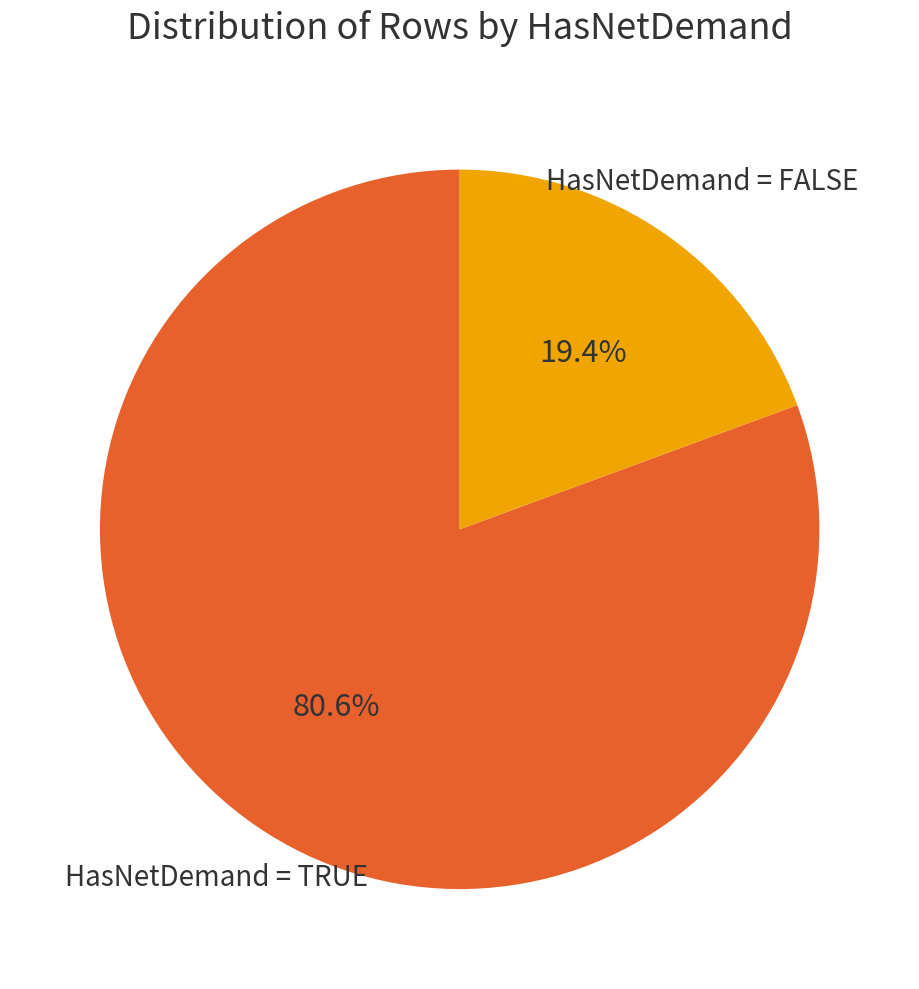

Is there any slice that represents more than half of the pie?

Yes